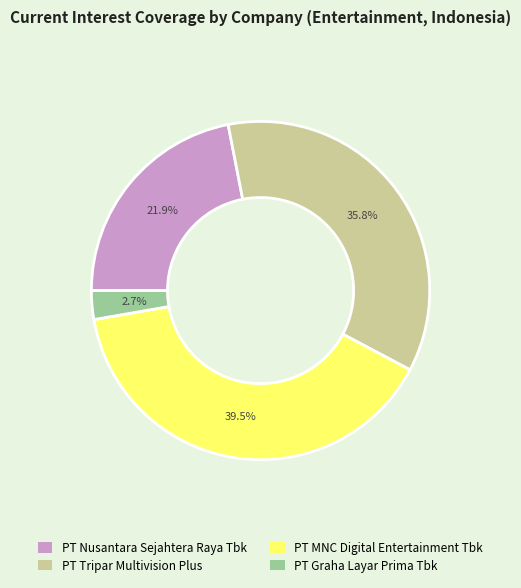

To the nearest percent, what is the combined percentage of PT Nusantara Sejahtera Raya Tbk and PT MNC Digital Entertainment Tbk?

61%